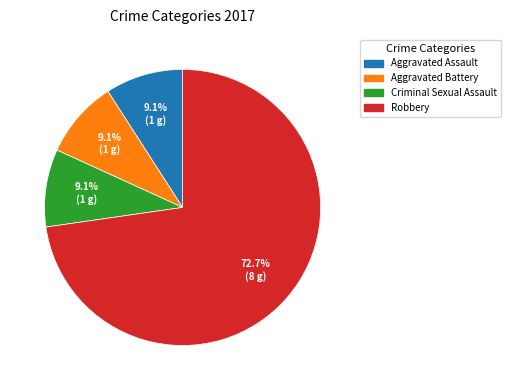

How many slices are in this pie chart?

4